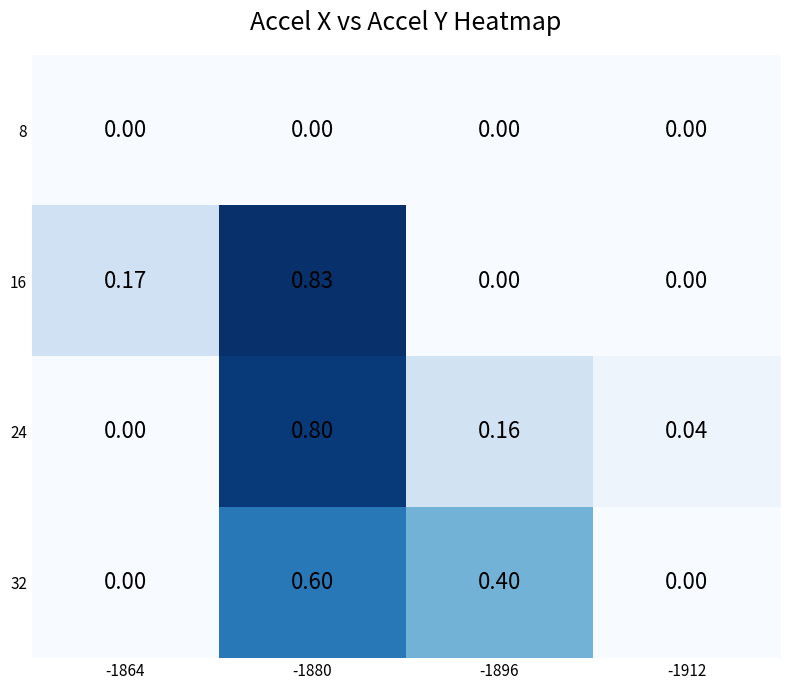

Is the value of 24 at -1912 greater than the value of 16 at -1896?

Yes